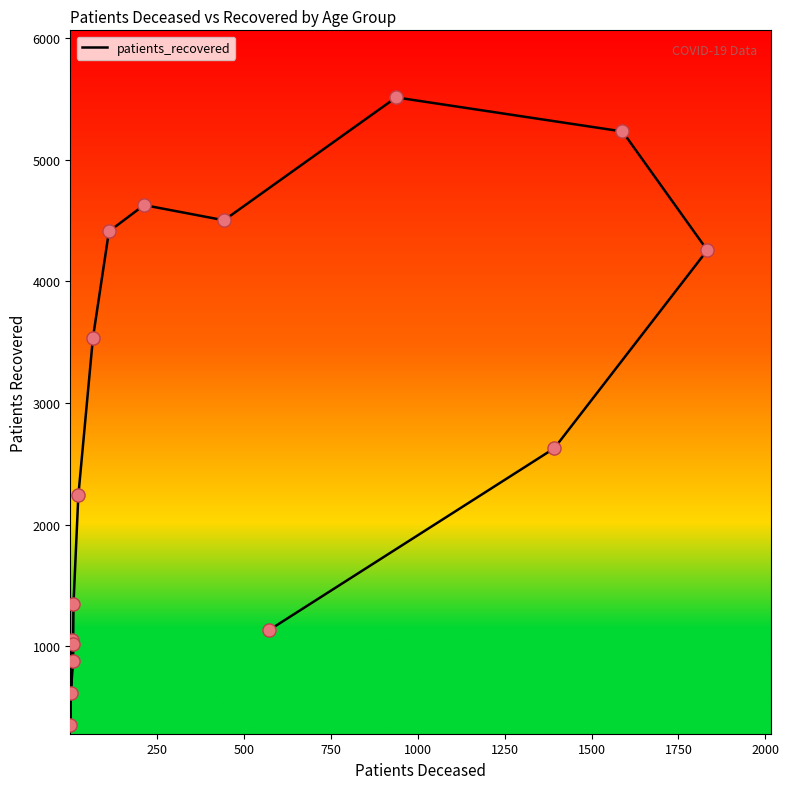

Approximately how many times larger is the value at 2000 compared to 1000?

4.3